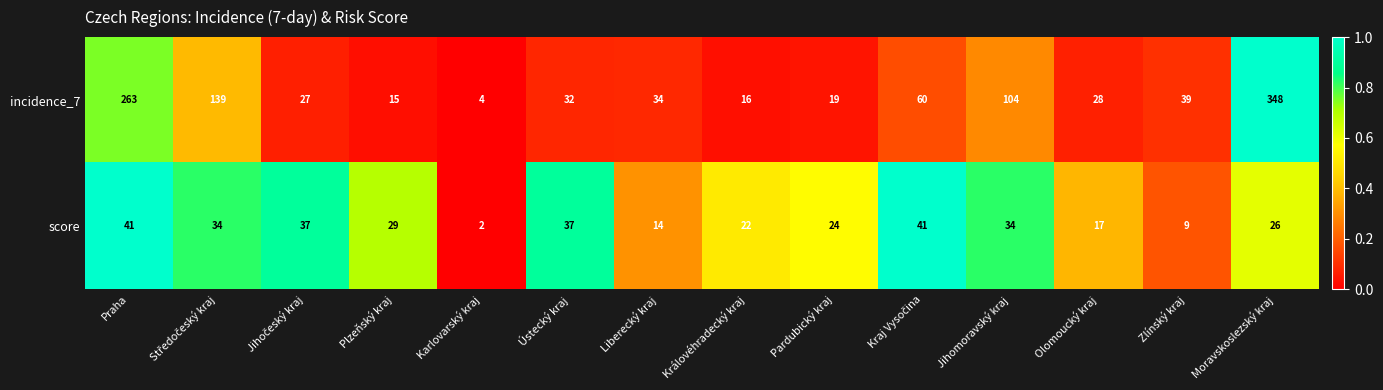

At which category does the chart reach its minimum across all series?

Karlovarský kraj